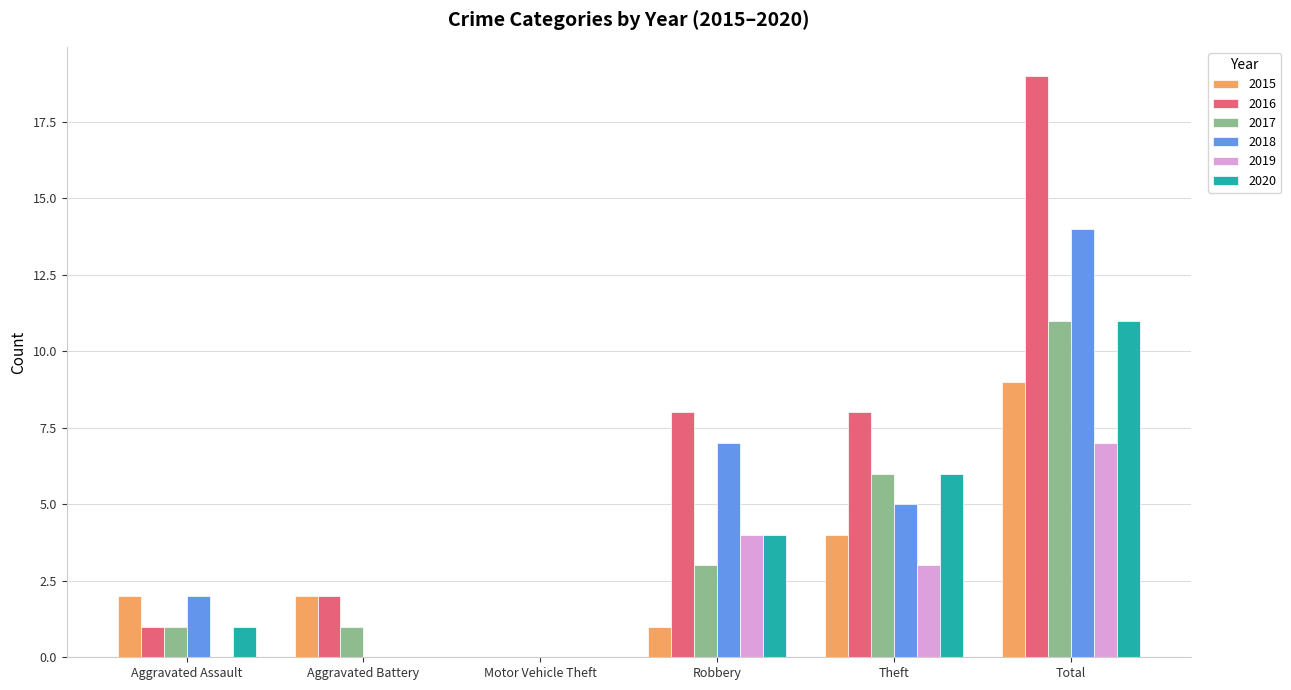

Between Robbery and Total, which series saw the biggest shift?

2016